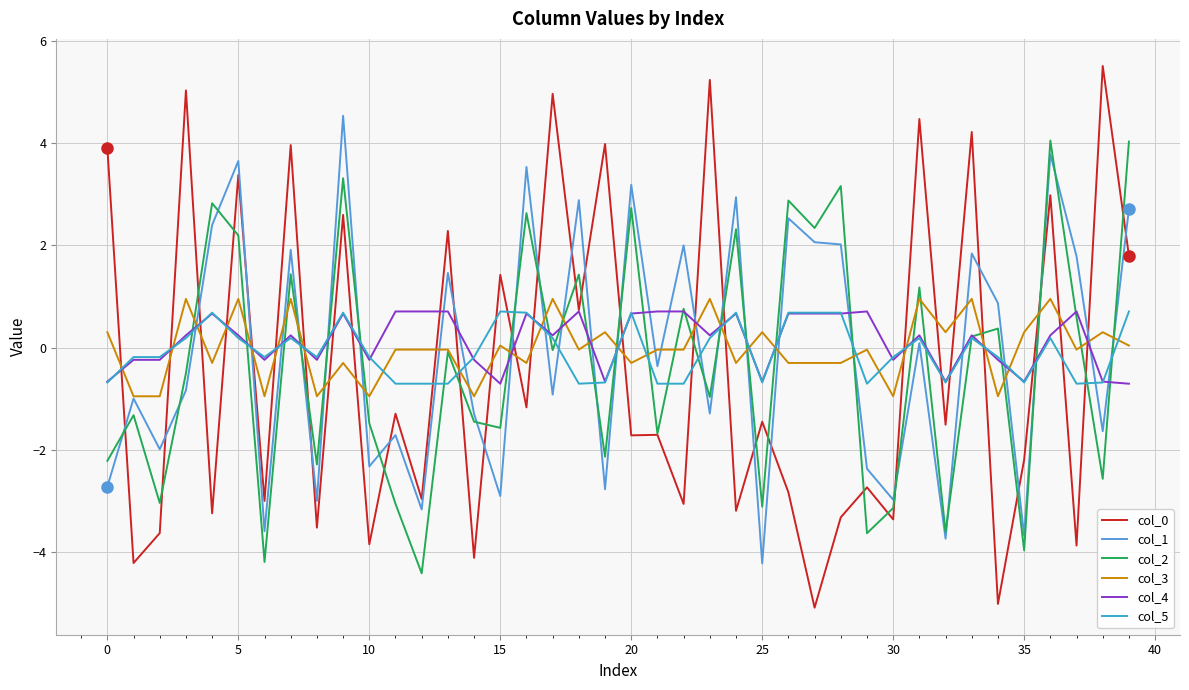

What is the lowest value of the col_5 series?

-0.7